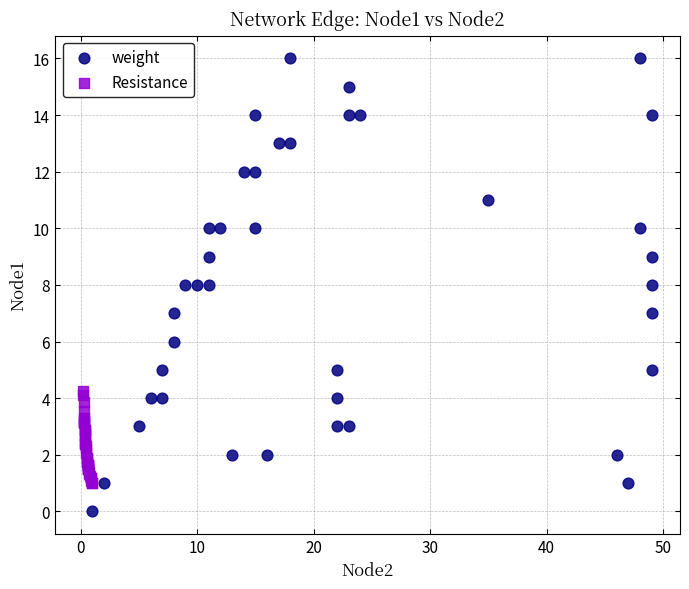

Which series reaches the maximum Y coordinate?

weight